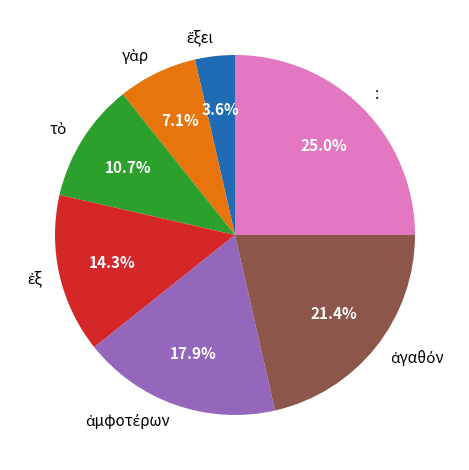

Does : represent more than half of the total?

No